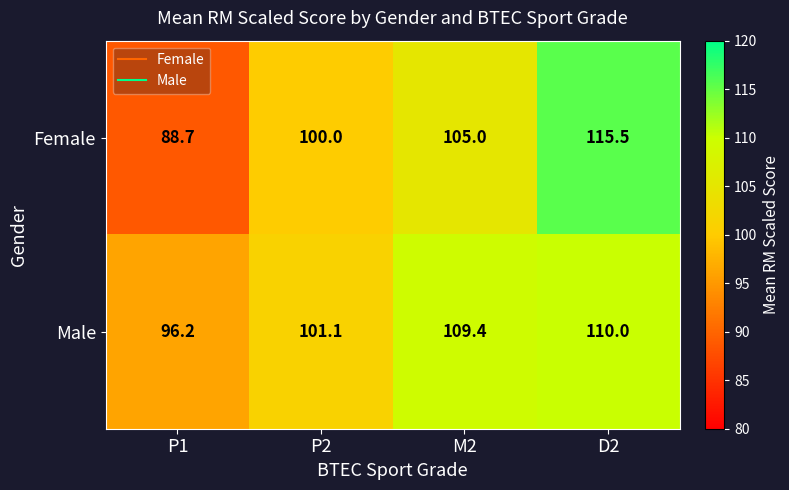

What is the total value across all series at D2?

225.5